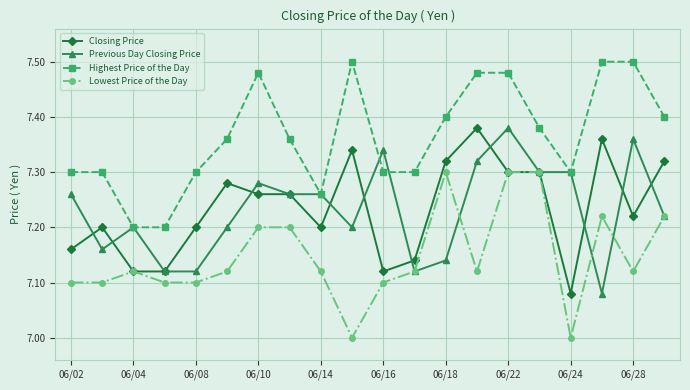

True or false: Lowest Price of the Day and Highest Price of the Day cross at least once.

False